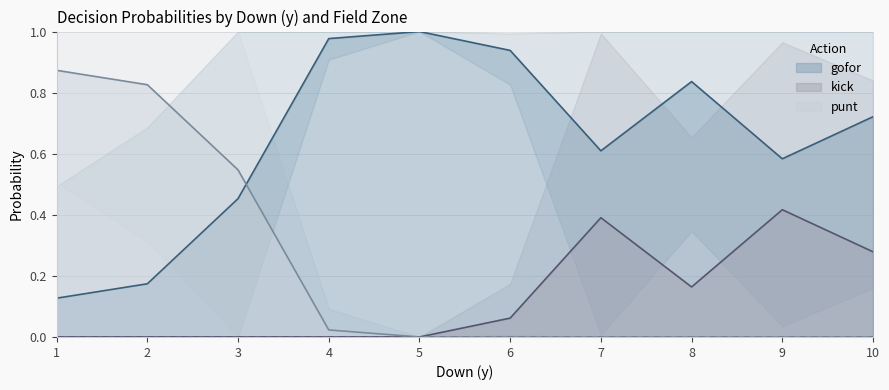

Where is punt nearest to the value 0?

5